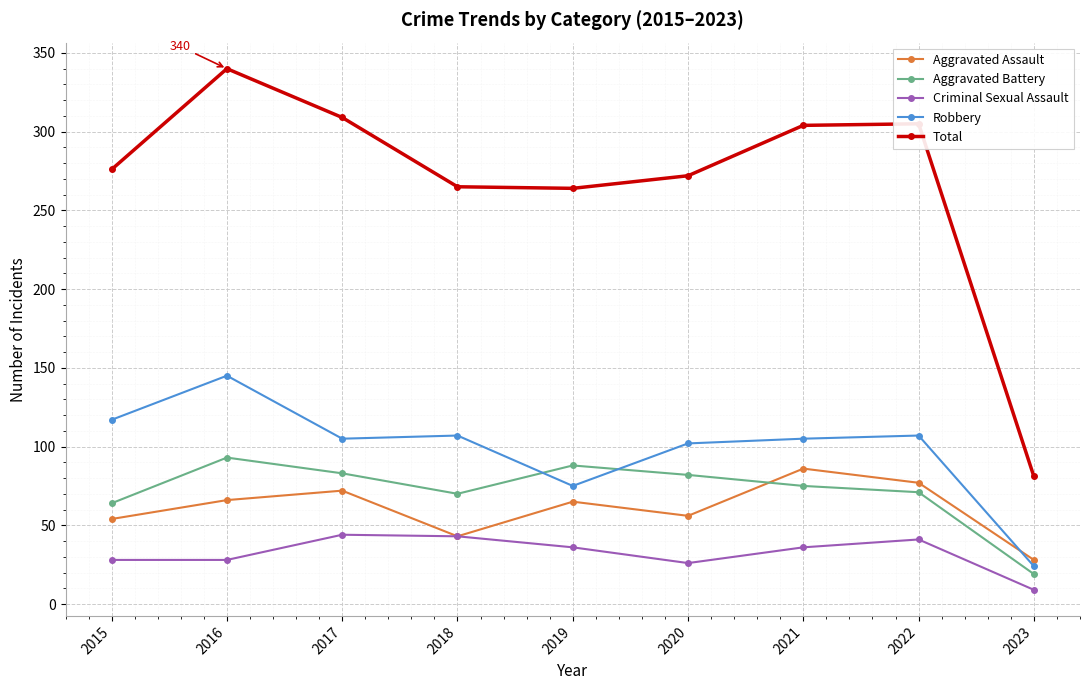

What are all the series names shown in the legend?

Aggravated Assault, Aggravated Battery, Criminal Sexual Assault, Robbery, Total